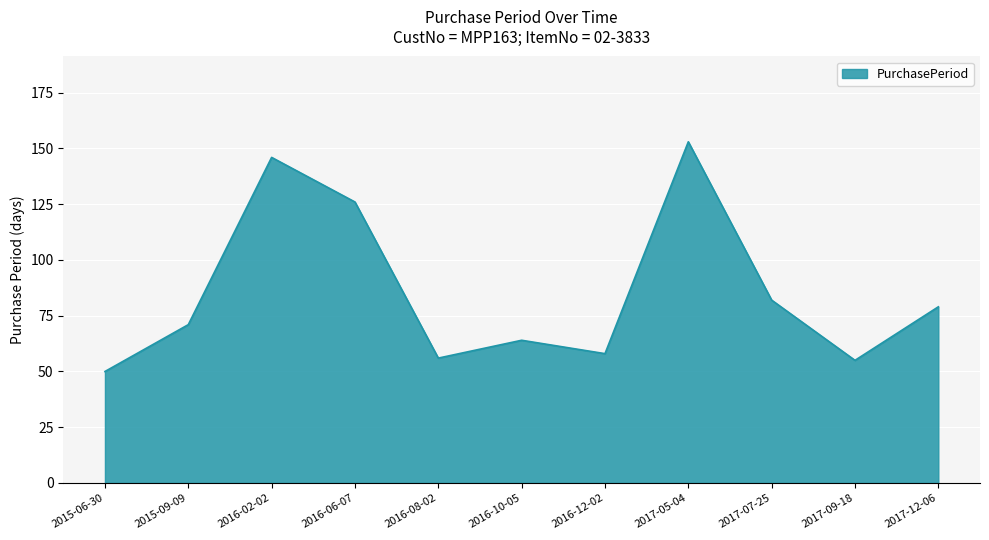

At which label is the value closest to 101?

2017-07-25